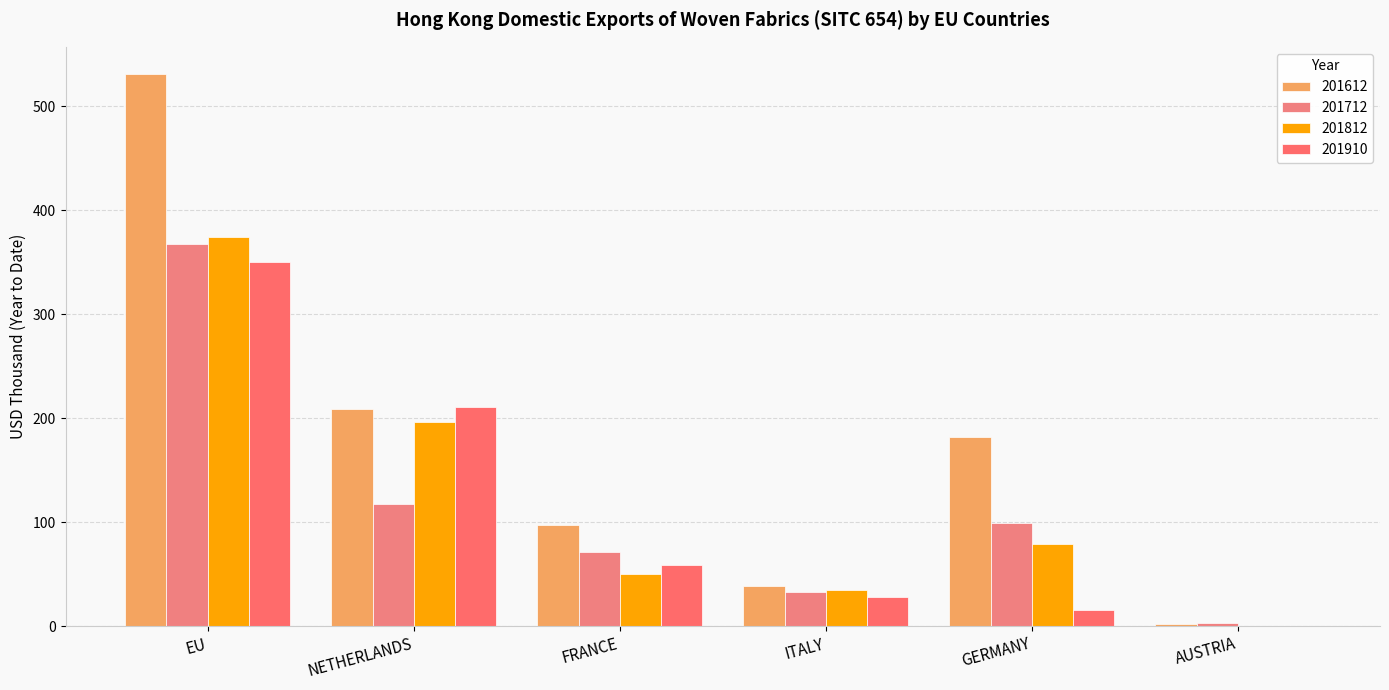

How many groups of bars are there?

6